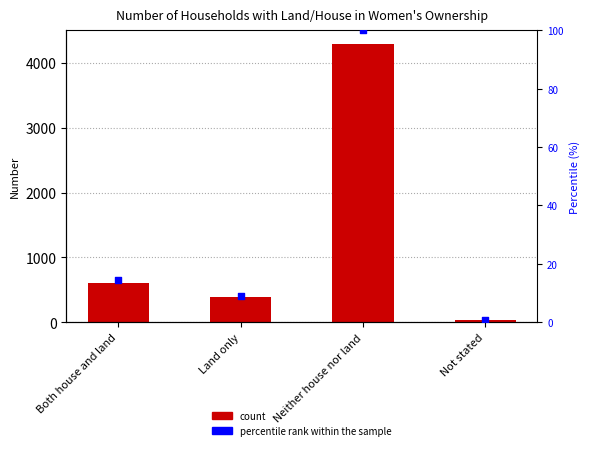

Which series has the widest spread of Y values?

Number